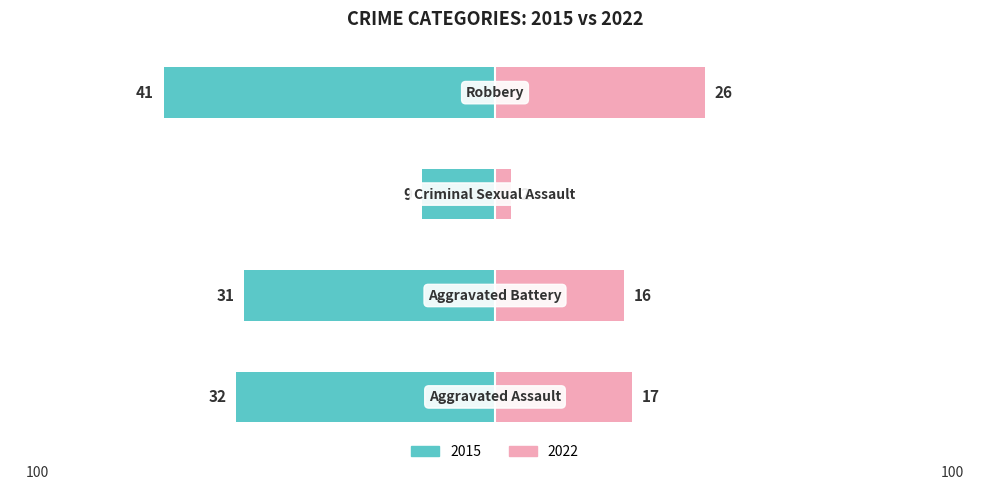

What is the difference between the 2022 values at Criminal Sexual Assault and Aggravated Battery?

14